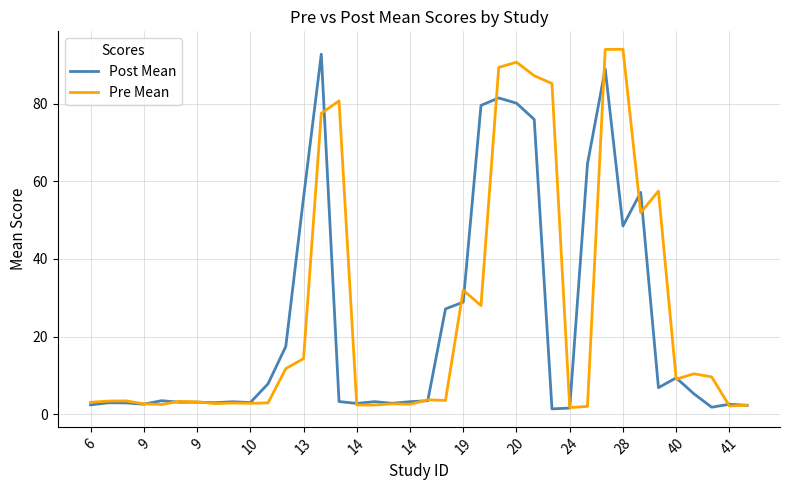

Which series has the largest total across all categories?

Pre Mean